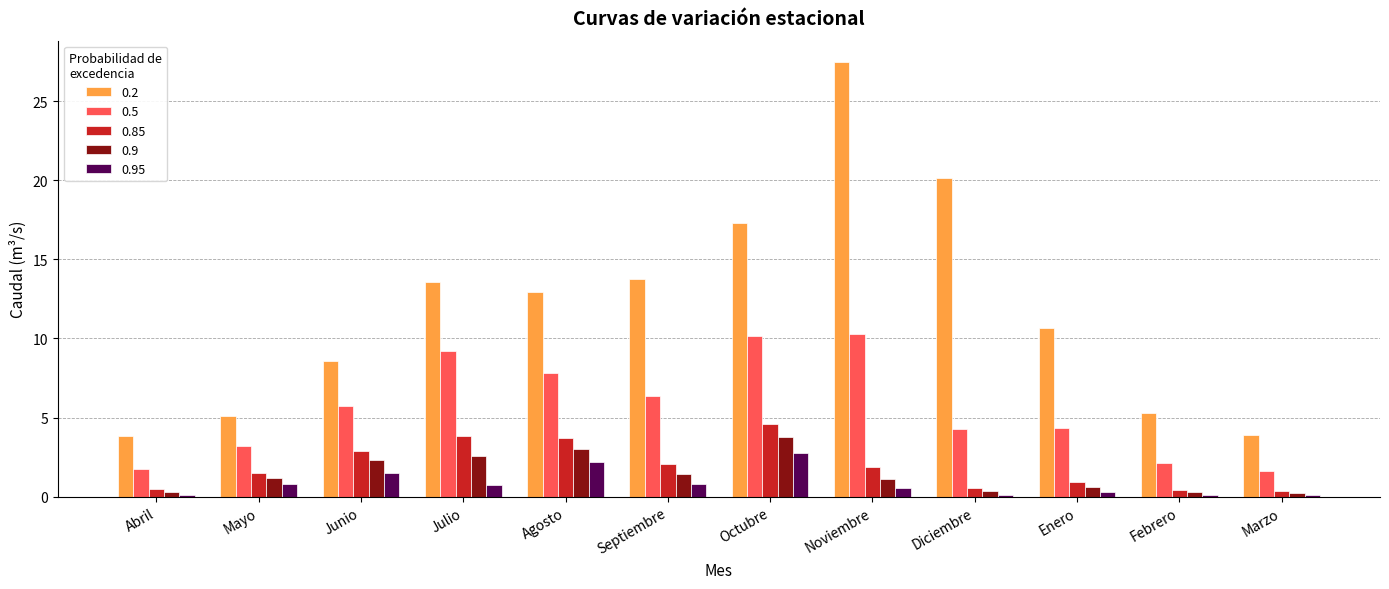

The value of 0.85 at Diciembre is 0.6. True or false?

True